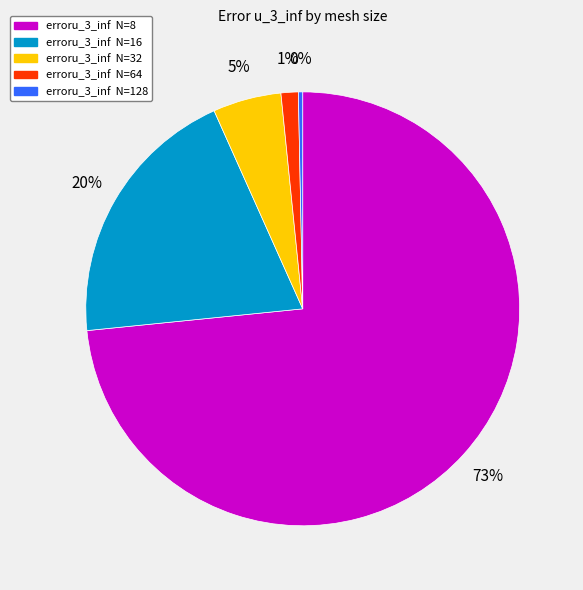

To the nearest percent, what is the average slice percentage?

20%